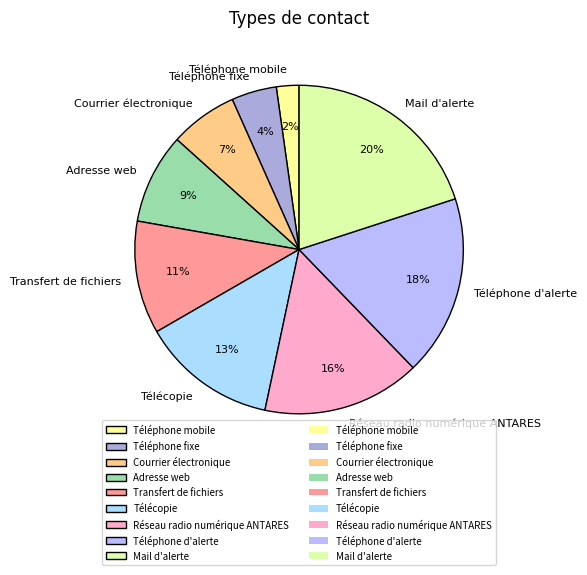

Do Téléphone mobile and Réseau radio numérique ANTARES together represent more than half of the pie?

No